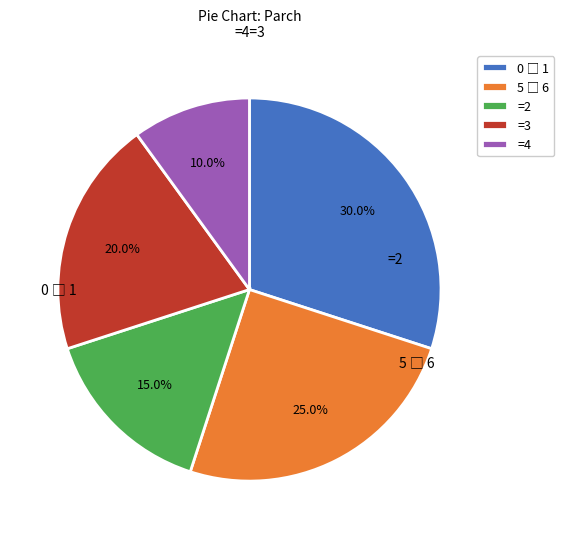

How many slices are in this pie chart?

5